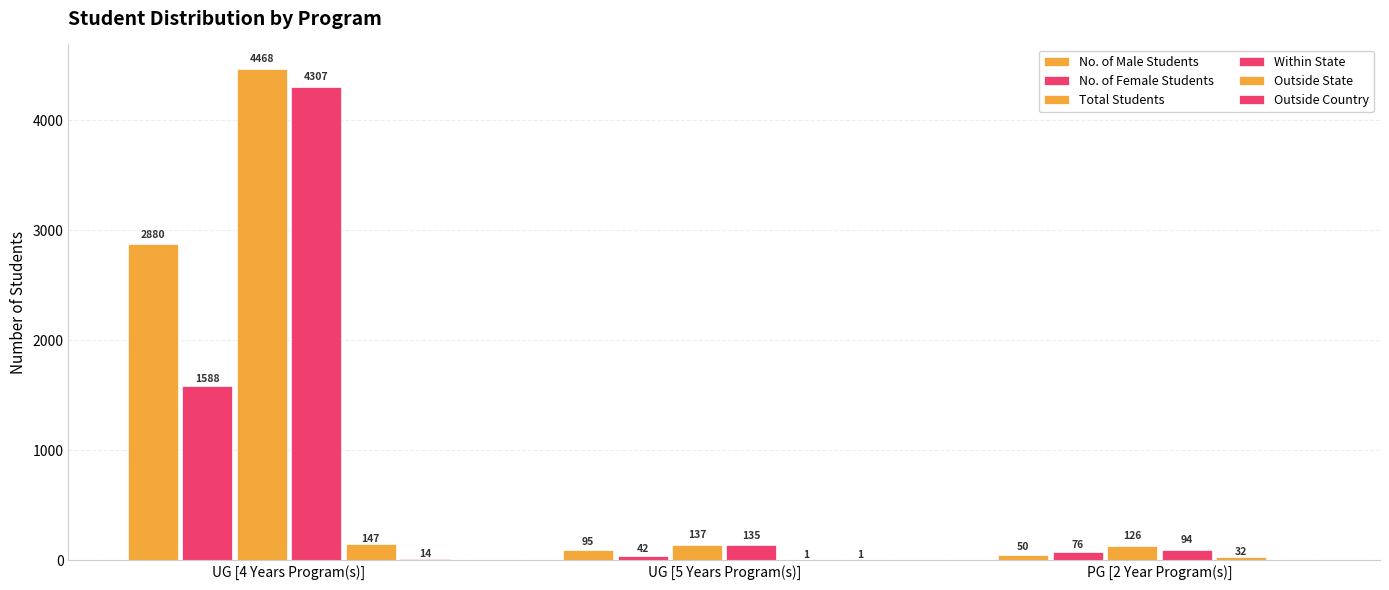

At which label is Outside Country closest to 7?

UG [5 Years Program(s)]